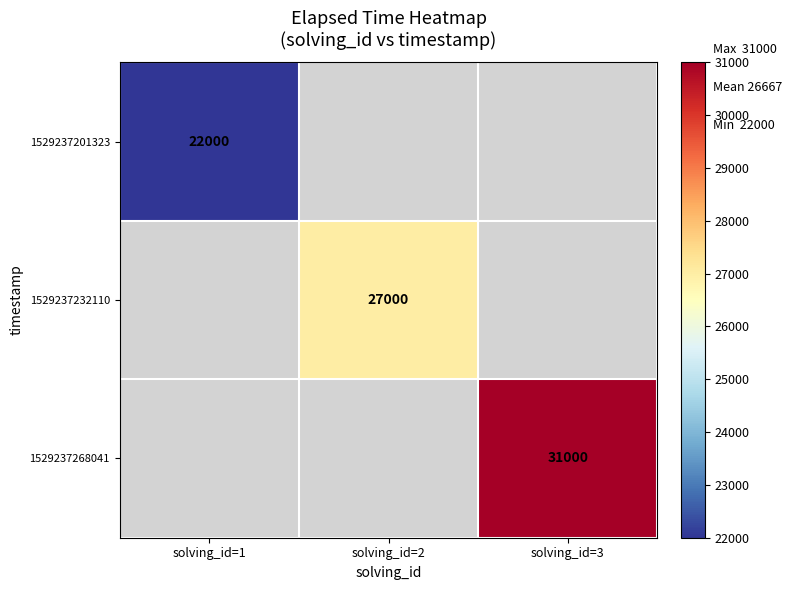

Is it true that 1529237268041 equals 31000 at solving_id=3?

True